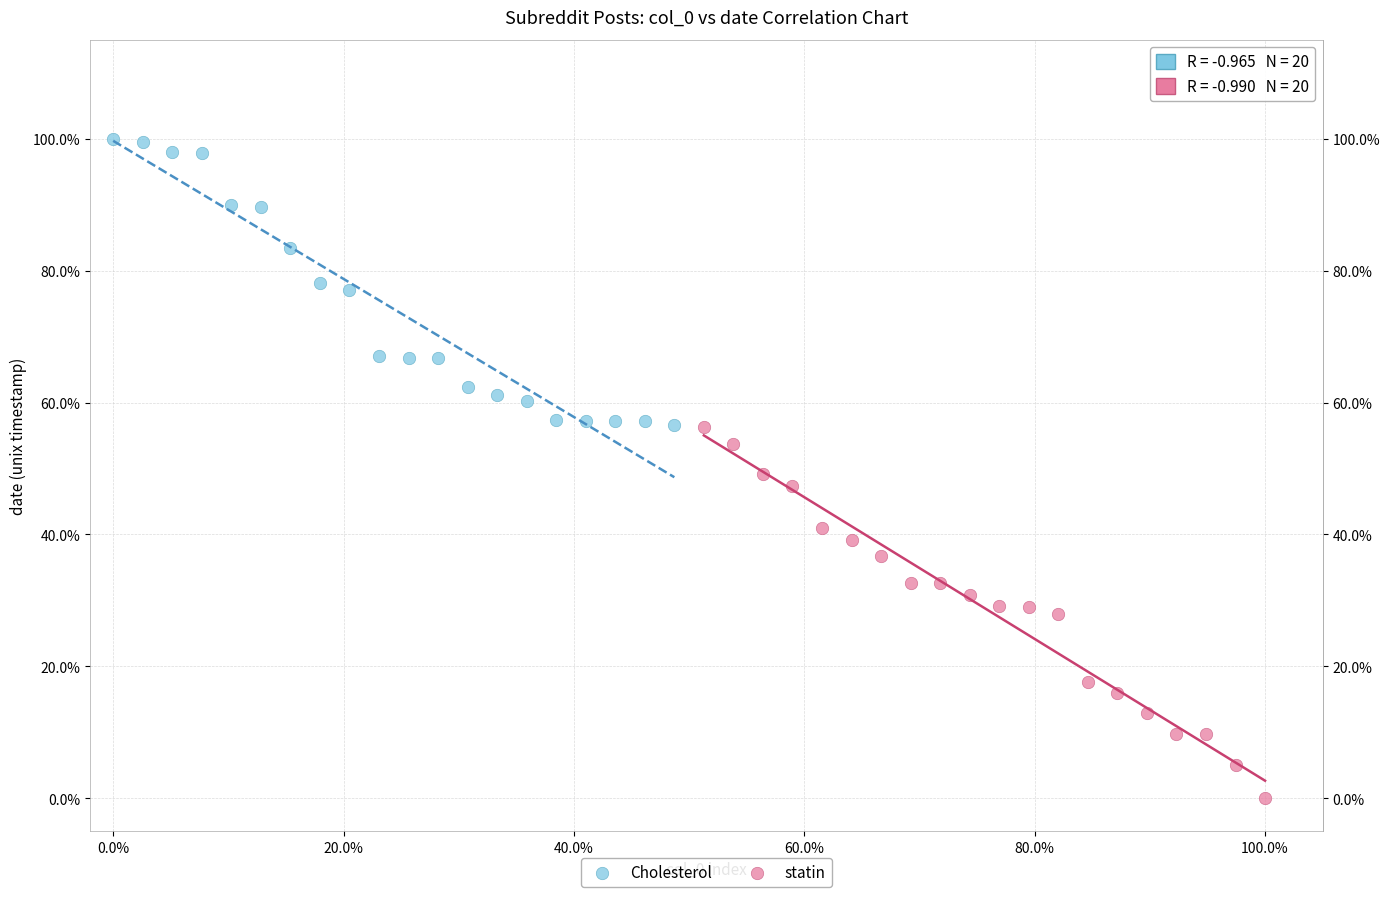

Which series reaches the minimum Y coordinate?

statin